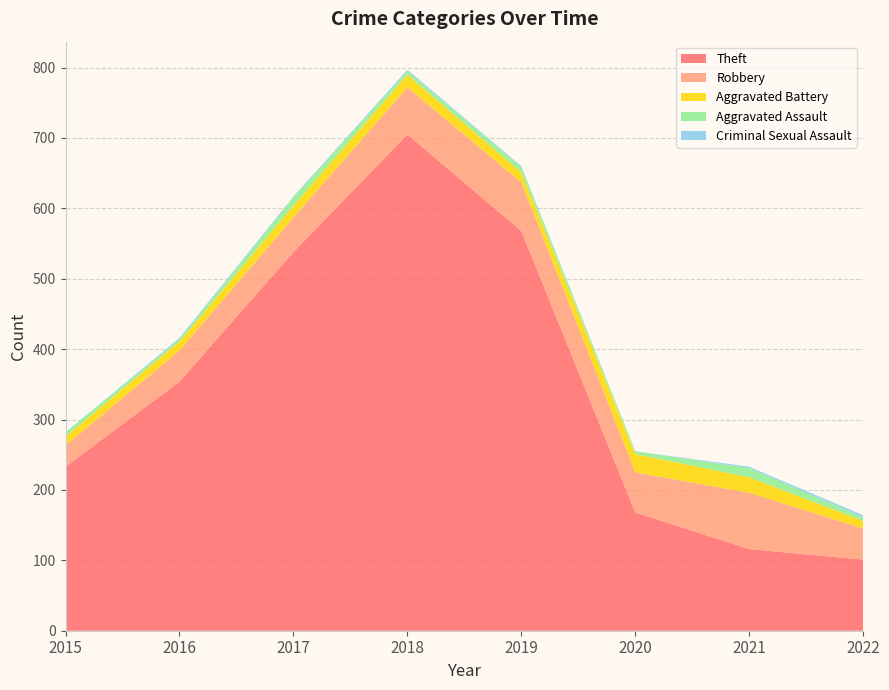

Reading right to left, what are all the values shown in this chart?

Theft: 2022=101	2021=116	2020=168	2019=568	2018=705	2017=538	2016=354	2015=233
Robbery: 2022=44	2021=80	2020=57	2019=69	2018=67	2017=49	2016=44	2015=30
Aggravated Battery: 2022=11	2021=22	2020=26	2019=14	2018=18	2017=17	2016=13	2015=13
Aggravated Assault: 2022=5	2021=13	2020=4	2019=8	2018=5	2017=12	2016=3	2015=6
Criminal Sexual Assault: 2022=3	2021=2	2020=0	2019=1	2018=2	2017=1	2016=2	2015=0